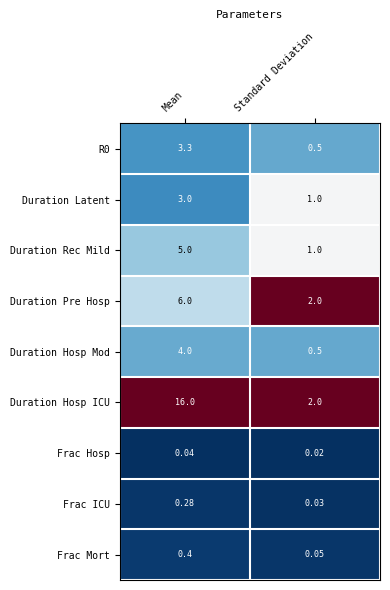

List the labels in order of Duration Rec Mild value, smallest first.

Standard Deviation, Mean